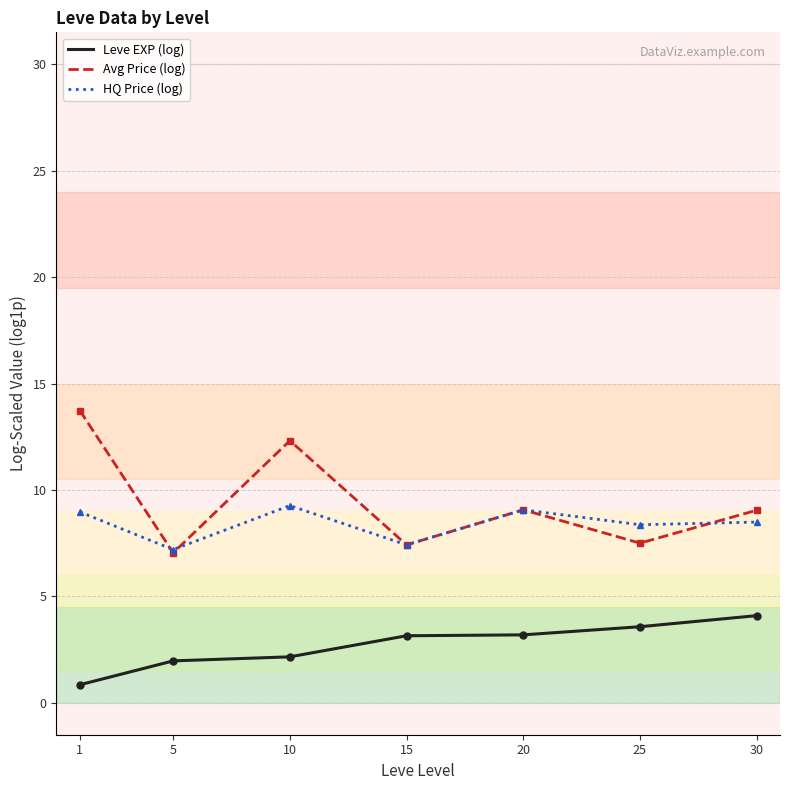

At which label does Avg Price (log) reach its peak?

1